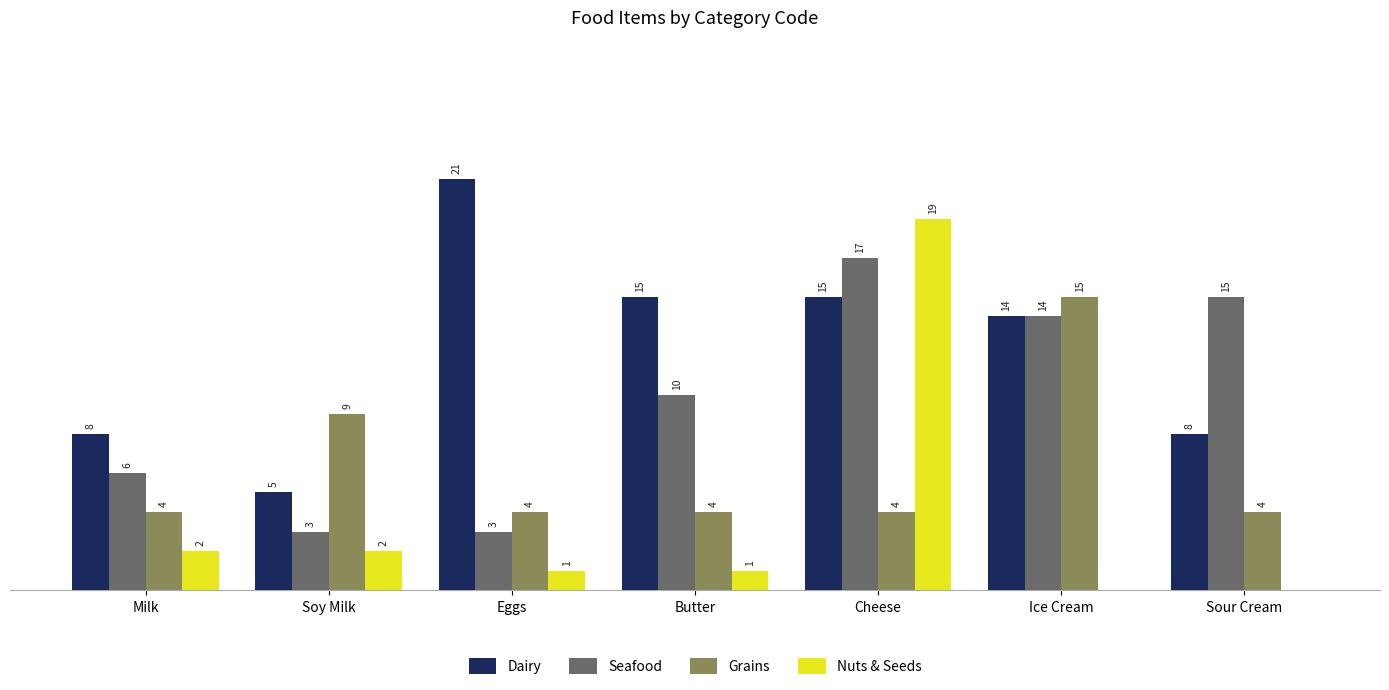

Which label corresponds to the largest value in the chart?

Eggs